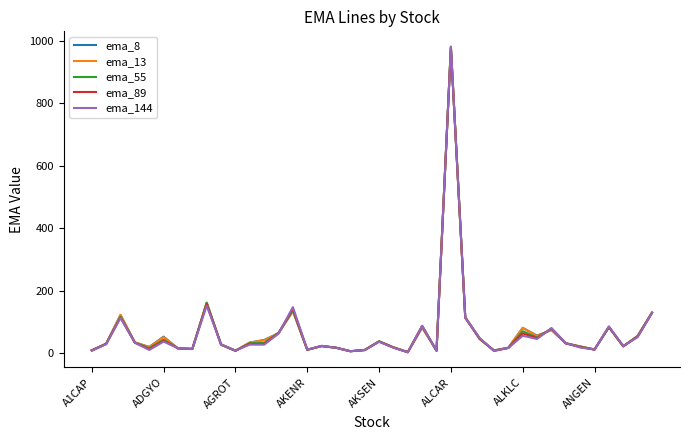

How many distinct data groups are displayed?

5